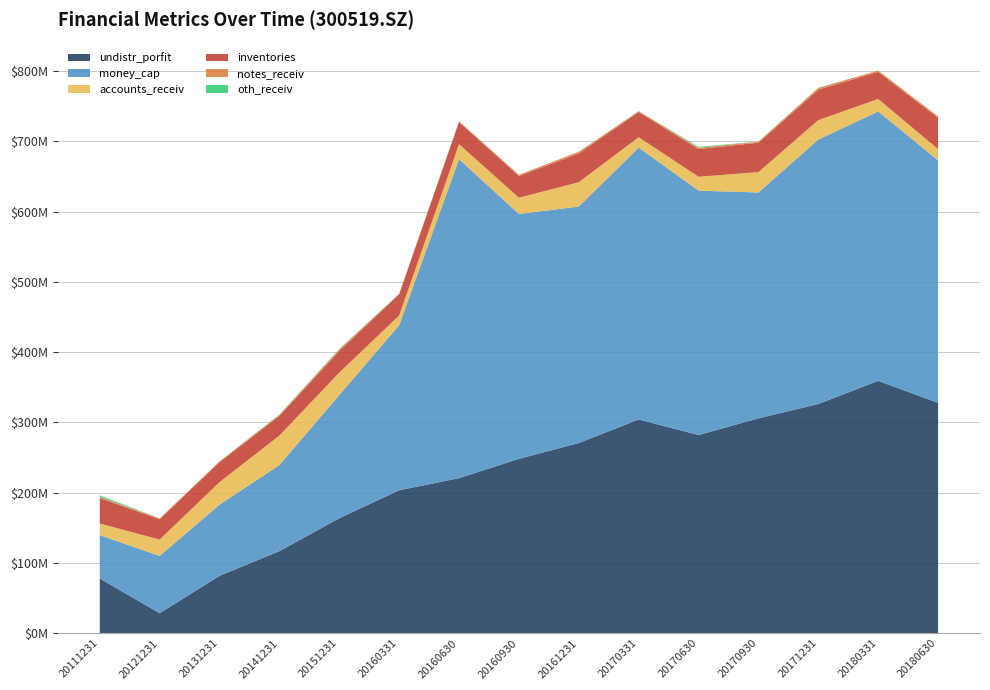

Reading left to right, transcribe all the data shown in this chart.

undistr_porfit: 20111231=77810266.2	20121231=28433957.5	20131231=81656014.7	20141231=116742405.3	20151231=163648196.6	20160331=203423488.8	20160630=220694356.3	20160930=248170986.9	20161231=270711110.3	20170331=304223304.3	20170630=282097859.5	20170930=305821810.0	20171231=326254432.2	20180331=359207185.4	20180630=327873315.8
money_cap: 20111231=61761809.7	20121231=81515066.5	20131231=101307507.2	20141231=122619769.4	20151231=175362149.4	20160331=234980719.8	20160630=454197511.4	20160930=348558188.4	20161231=336633254.0	20170331=387092323.2	20170630=347887686.6	20170930=321584781.4	20171231=376539759.4	20180331=383570750.9	20180630=345194992.9
accounts_receiv: 20111231=16505069.7	20121231=23307129.6	20131231=32085193.7	20141231=41997295.6	20151231=32008537.8	20160331=13887488.2	20160630=21215269.1	20160930=23252191.8	20161231=34680025.7	20170331=14757093.0	20170630=19783325.4	20170930=28994042.2	20171231=27683169.4	20180331=17724122.1	20180630=15979240.6
inventories: 20111231=36379407.3	20121231=28738433.0	20131231=28375112.4	20141231=27993724.2	20151231=30661632.4	20160331=30118792.0	20160630=31580602.8	20160930=30946320.9	20161231=40979018.5	20170331=35852308.5	20170630=39400844.6	20170930=41865969.3	20171231=43273121.8	20180331=38592832.5	20180630=44634081.1
notes_receiv: 20111231=1534364.0	20121231=1311261.1	20131231=1200000.0	20141231=1385958.1	20151231=2235368.0	20160331=620000.0	20160630=773007.0	20160930=1567443.7	20161231=2366444.2	20170331=1103772.3	20170630=1868420.0	20170930=1289538.7	20171231=2518386.4	20180331=1743111.2	20180630=2039510.9
oth_receiv: 20111231=2130296.4	20121231=53200.0	20131231=4858.3	20141231=488232.9	20151231=820257.1	20160331=279946.9	20160630=481673.7	20160930=102578.1	20161231=121049.1	20170331=191236.1	20170630=1254424.6	20170930=342722.1	20171231=261523.5	20180331=31024.8	20180630=2416.8